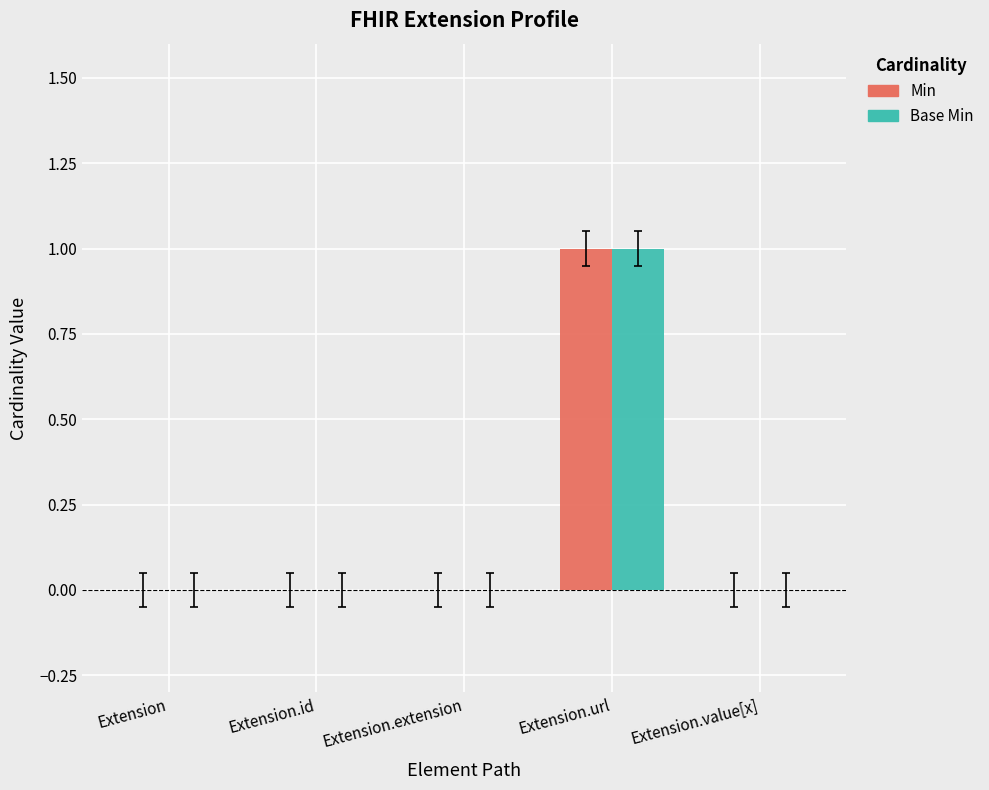

How many series are shown in this chart?

2